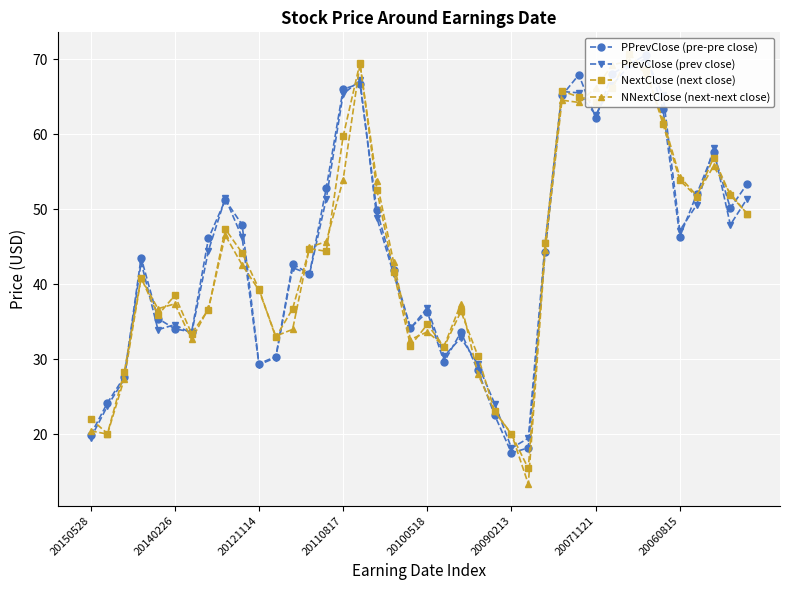

What is the label of the 2nd point from the right?

38